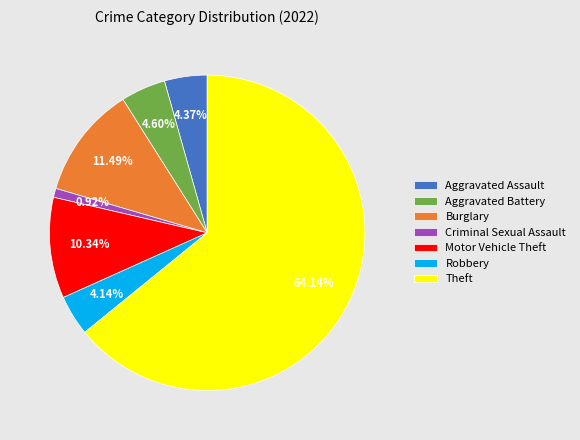

True or false: Burglary accounts for 11% of the total.

True